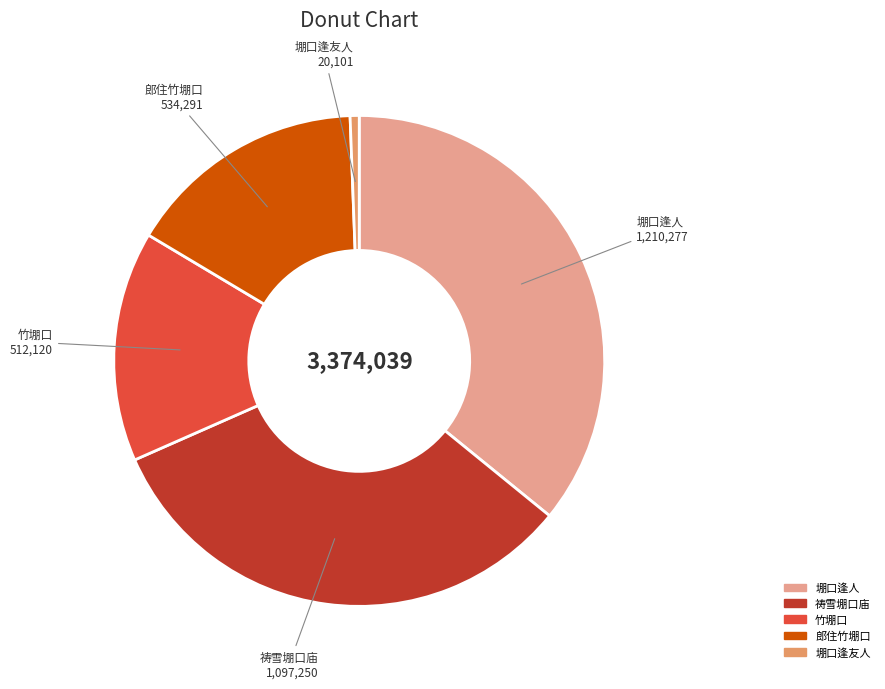

Does any single category account for the majority?

No